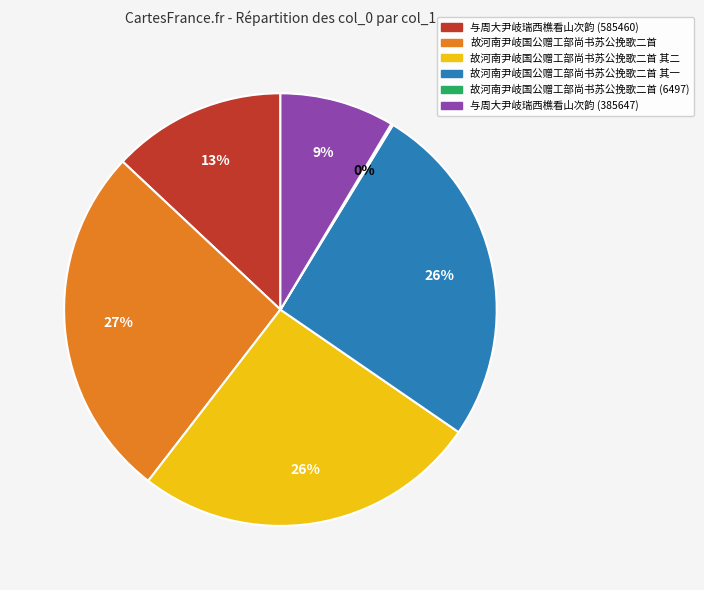

Is there any slice that represents more than half of the pie?

No